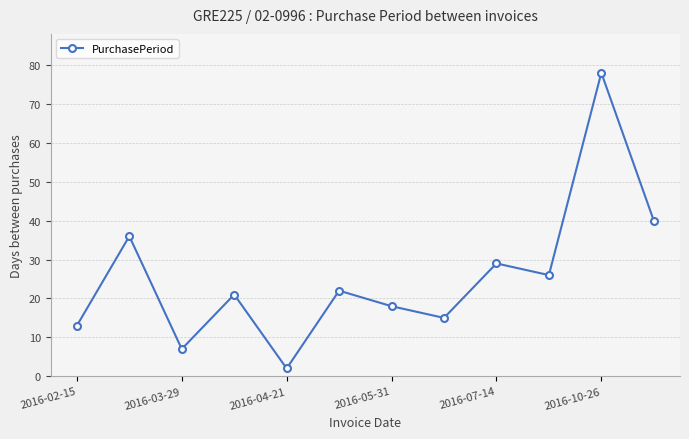

How many interior local valleys (lower than both neighbors) does the data have?

4